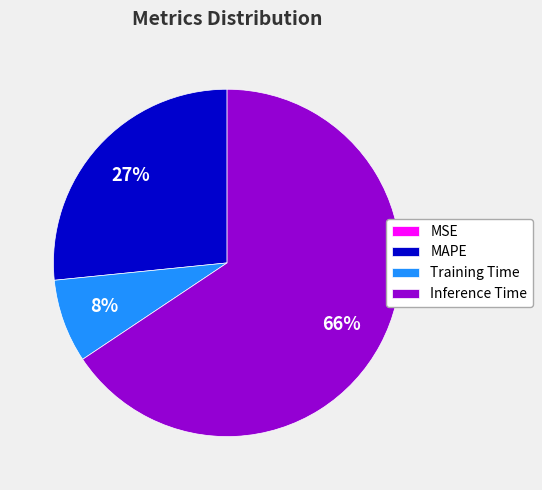

Which category has the biggest portion of the pie?

Inference Time